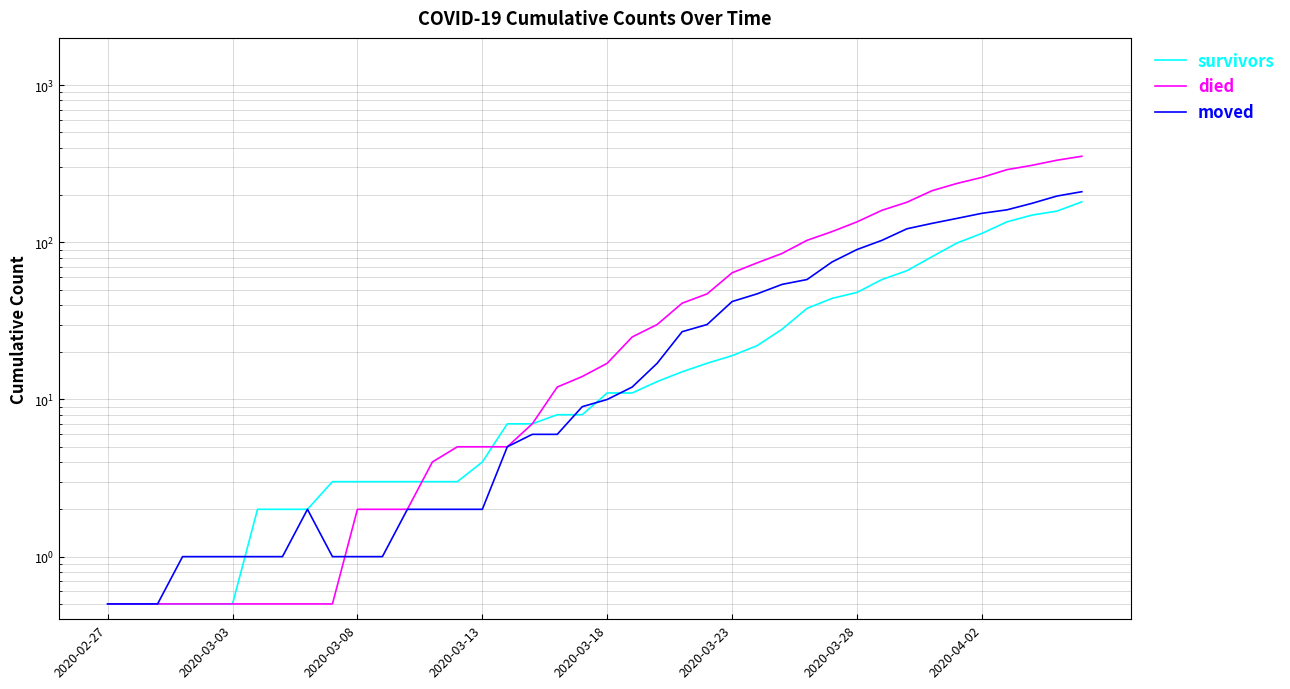

List the series in order of their overall mean, highest first.

died, moved, survivors